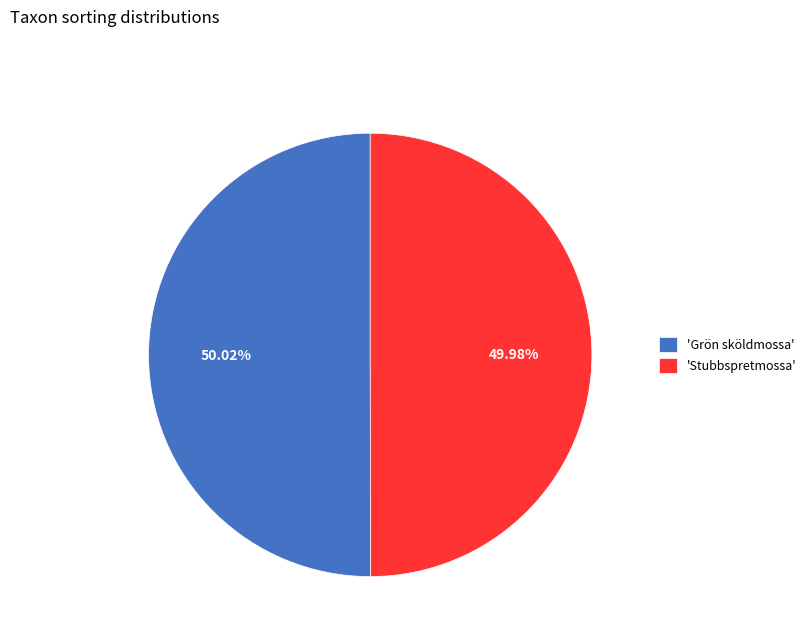

Approximately how many times larger is the value at 'Grön sköldmossa' compared to 'Stubbspretmossa'?

1.0